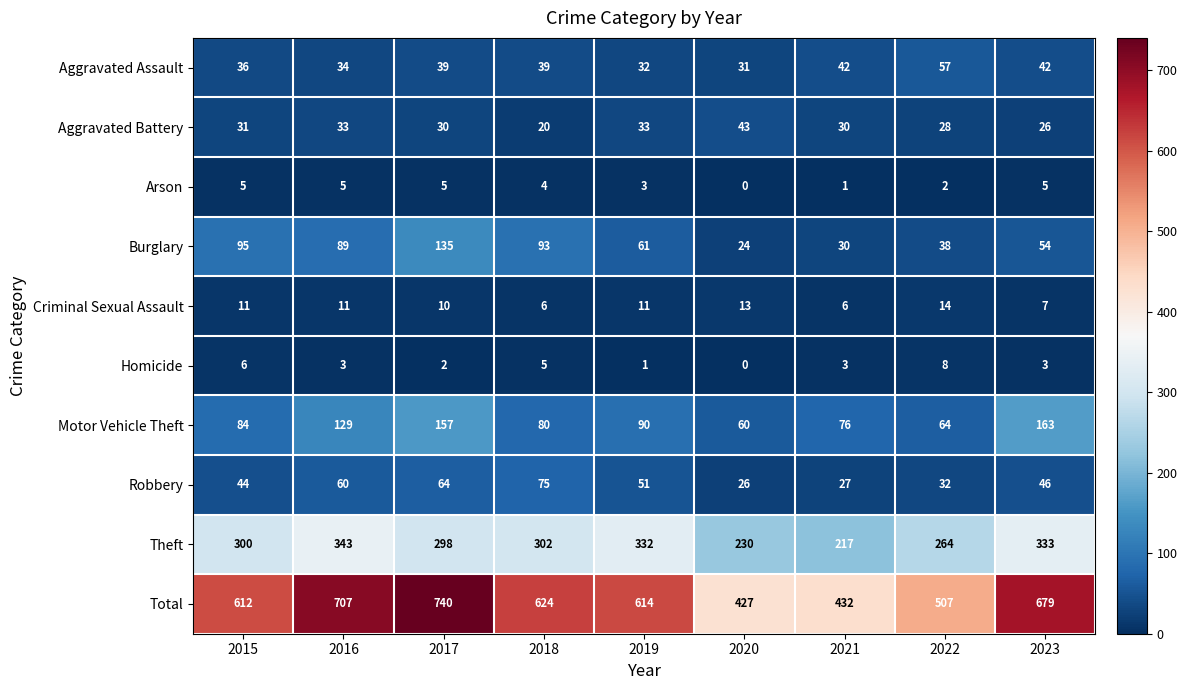

What is the sum of all Total values?

5342